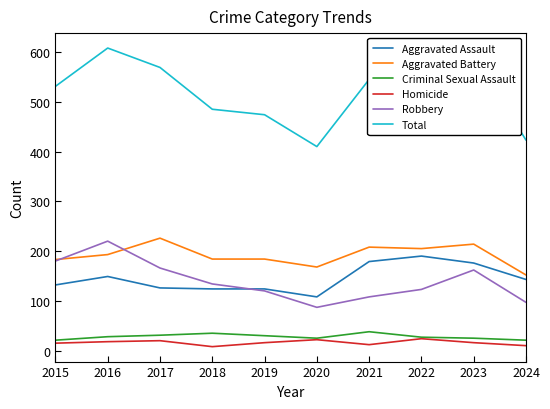

What value does the Homicide series have at 2018, to the nearest 10?

10